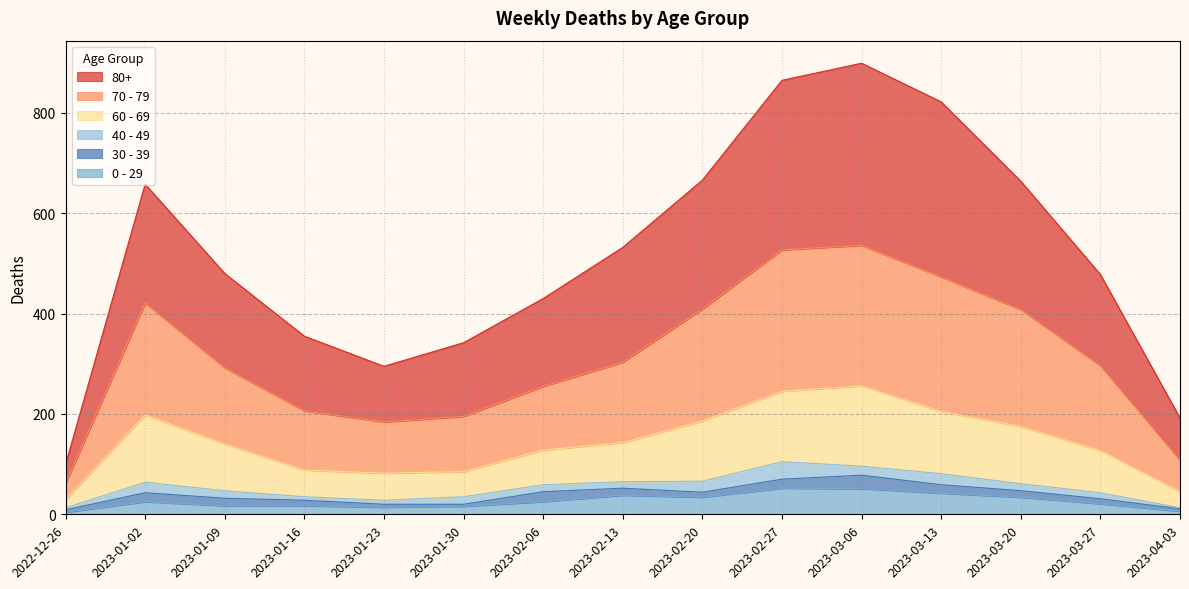

True or false: 80+ and 60 - 69 cross at least once.

False